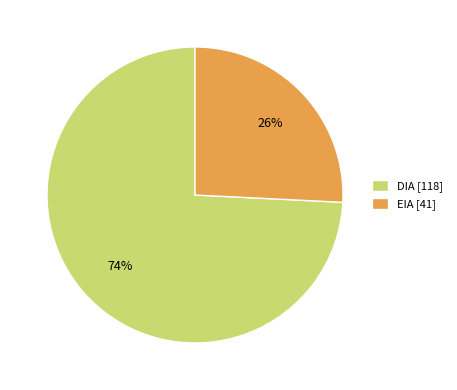

Count the number of slices in the pie.

2